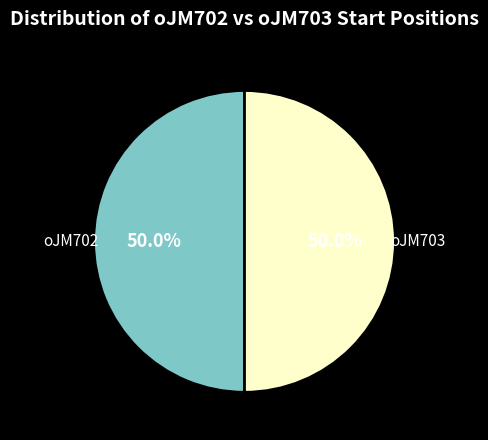

To the nearest percent, what percentage of the pie is oJM703?

50%